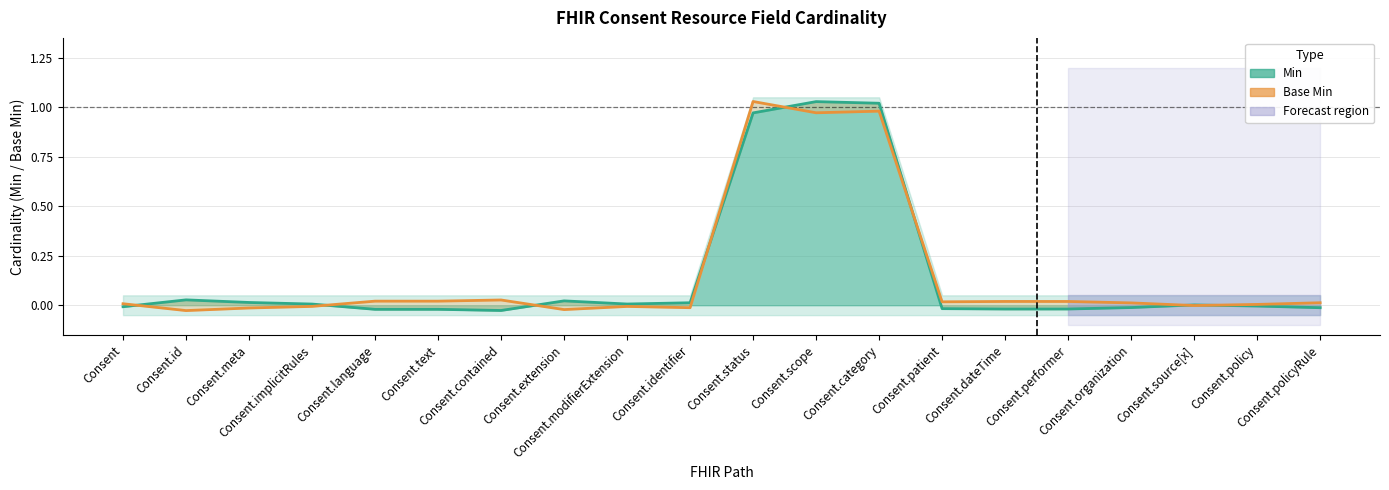

Reading left to right, transcribe all the data shown in this chart.

Min: -0.0	0.0	0.0	0.0	-0.0	-0.0	-0.0	0.0	0.0	0.0	1.0	1.0	1.0	-0.0	-0.0	-0.0	-0.0	0.0	-0.0	-0.0
Base Min: 0.0	-0.0	-0.0	-0.0	0.0	0.0	0.0	-0.0	-0.0	-0.0	1.0	1.0	1.0	0.0	0.0	0.0	0.0	-0.0	0.0	0.0